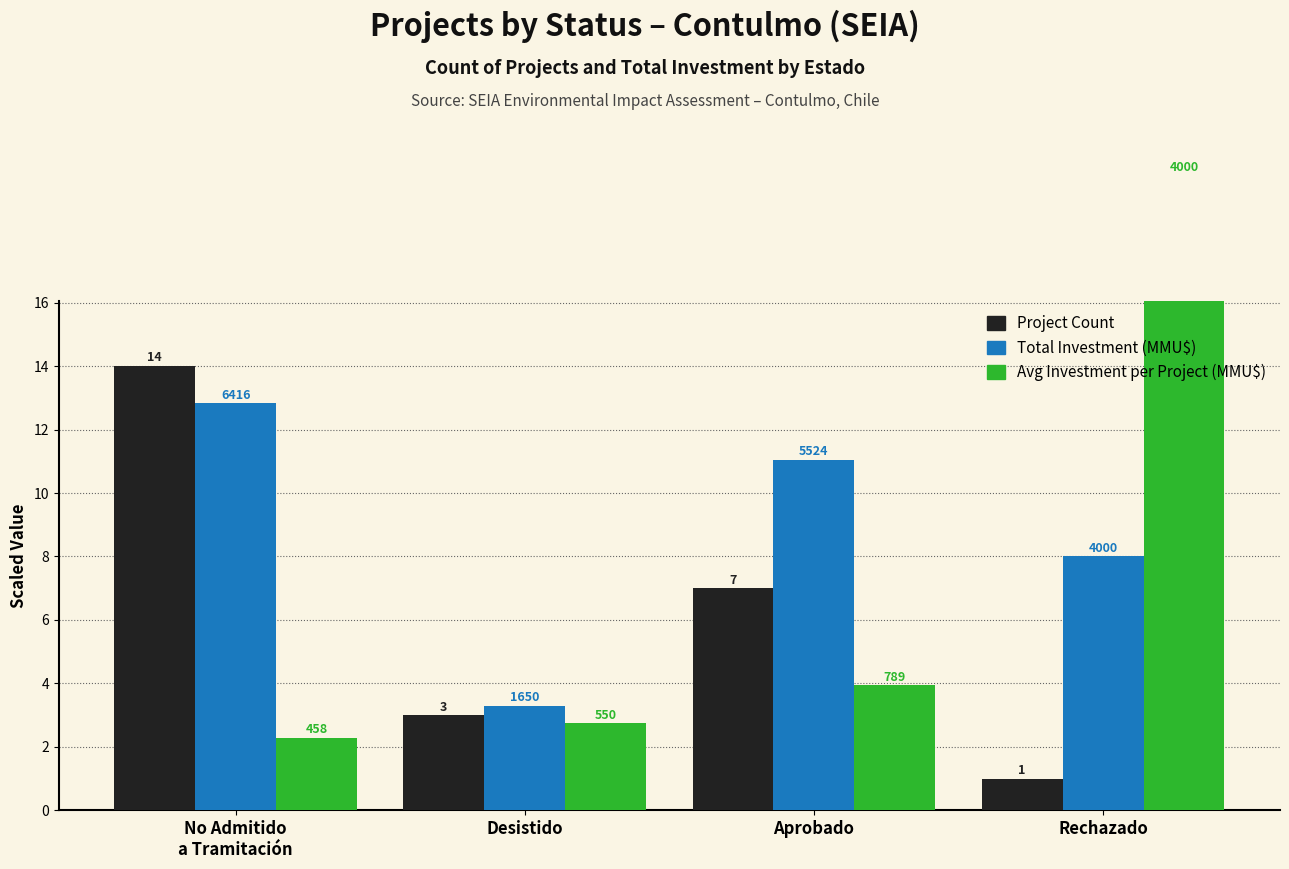

At which category is the sum across all series the highest?

No Admitido
a Tramitación